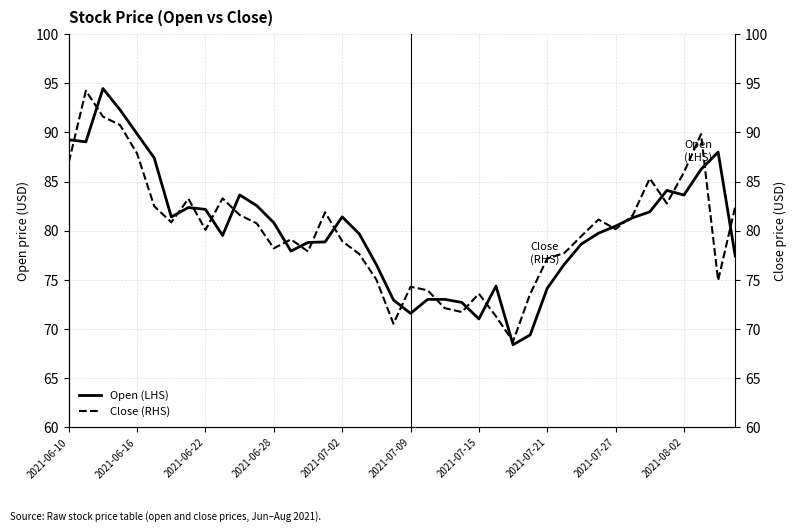

Reading left to right, list all the values displayed in this chart.

Open (LHS): 89.2	89.0	94.5	92.3	89.8	87.4	81.4	82.4	82.2	79.5	83.6	82.5	80.8	77.9	78.8	78.9	81.4	79.7	76.5	73.0	71.6	73.0	73.0	72.7	71.0	74.4	68.4	69.4	74.2	76.6	78.7	79.8	80.5	81.3	81.9	84.1	83.6	86.2	88.0	77.4
Close (RHS): 87.0	94.2	91.6	90.8	87.8	82.5	80.9	83.2	80.1	83.3	81.6	80.8	78.2	79.1	77.9	81.9	78.9	77.6	75.0	70.5	74.3	73.9	72.1	71.7	73.6	71.3	68.7	73.6	77.2	77.7	79.5	81.1	80.2	81.6	85.3	82.8	85.9	89.8	75.0	82.4